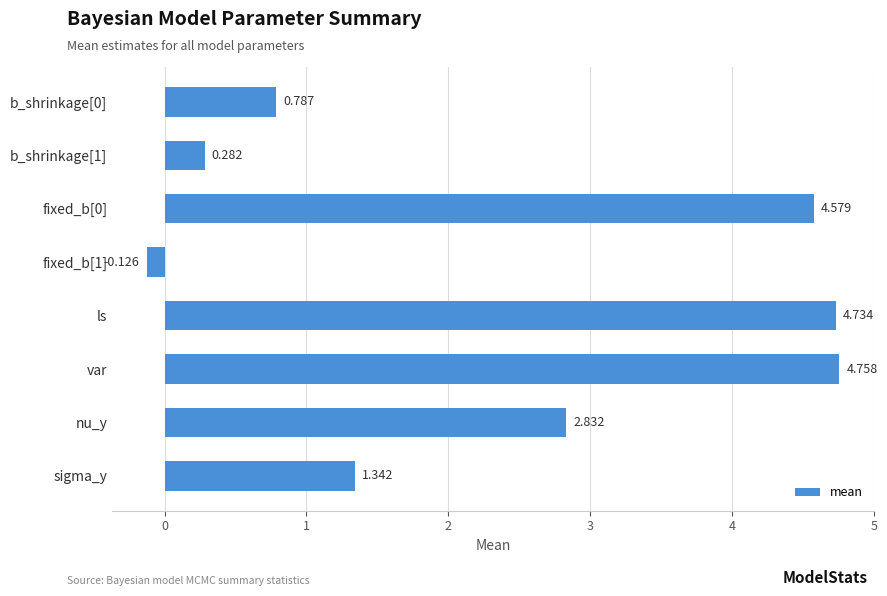

What is the sum of all values?

19.2